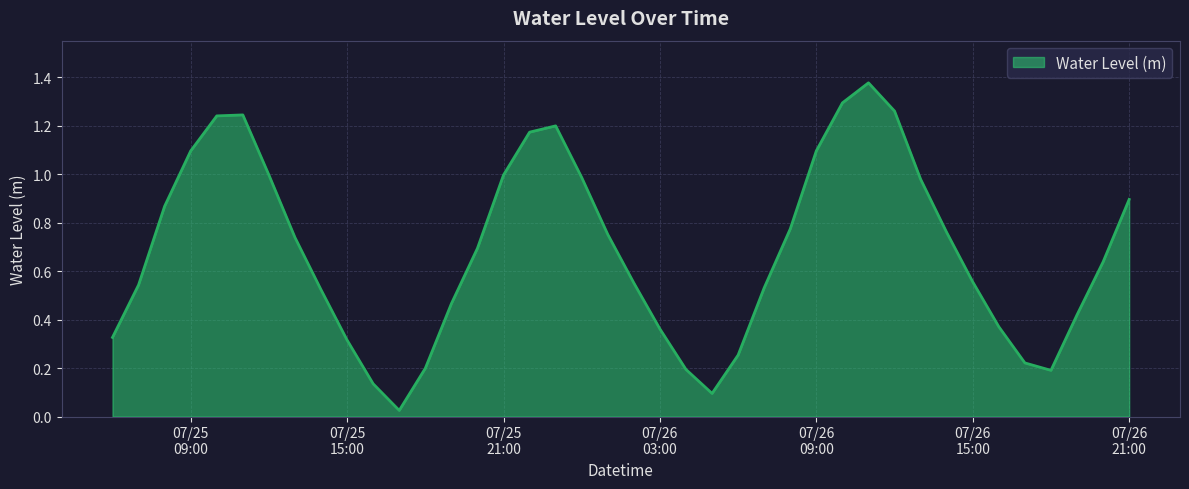

Where is the data nearest to the value 0?

2024-07-25 17:00:00